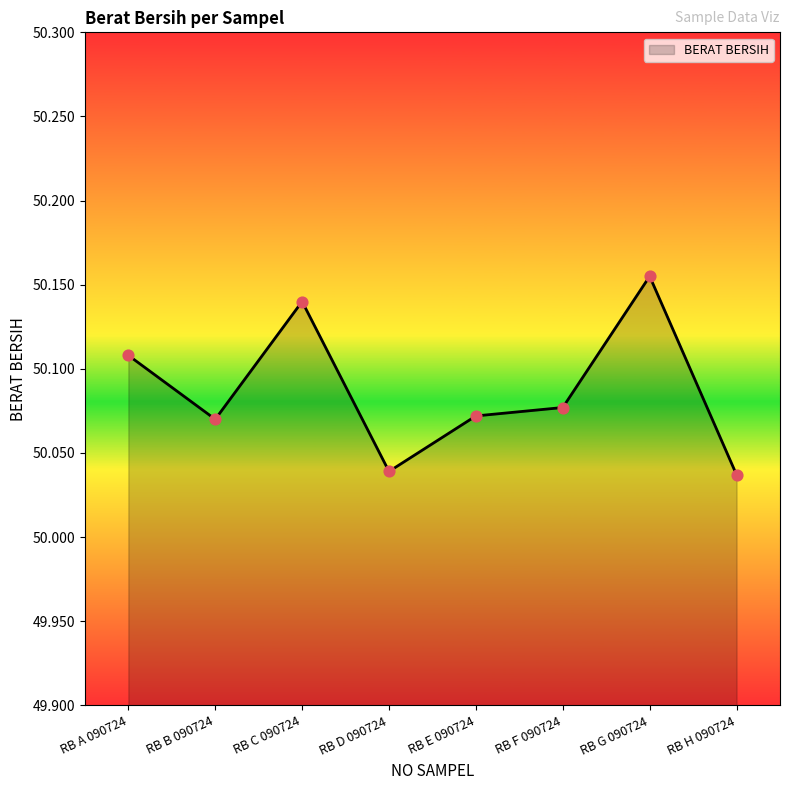

Approximately how many times larger is the value at RB C 090724 compared to RB G 090724?

1.0